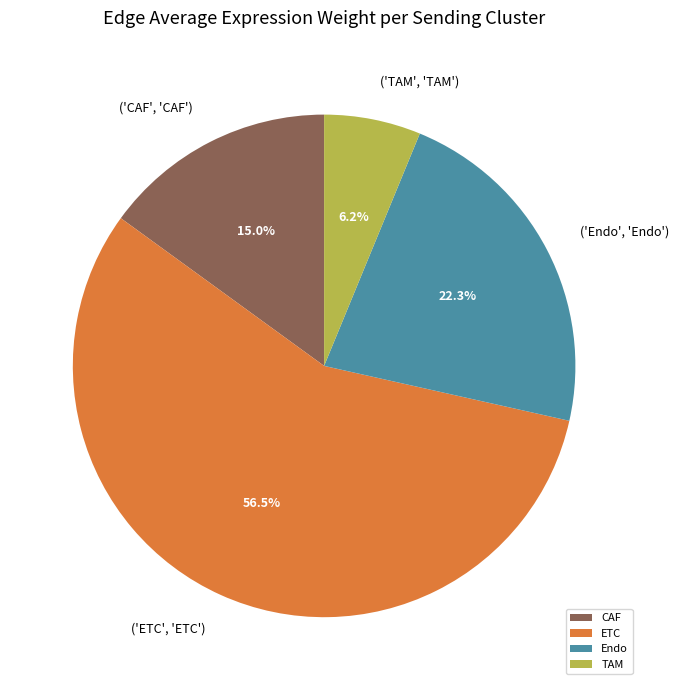

Is the sum of Endo and TAM greater than half?

No